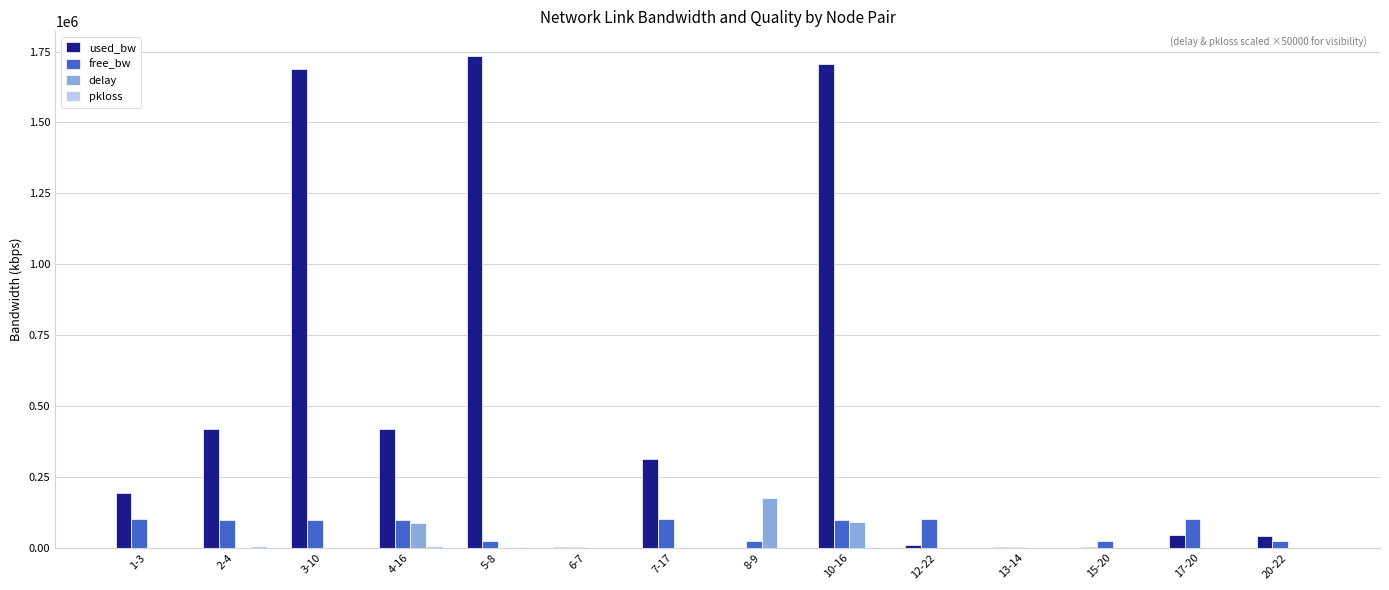

Are the bars horizontal?

No